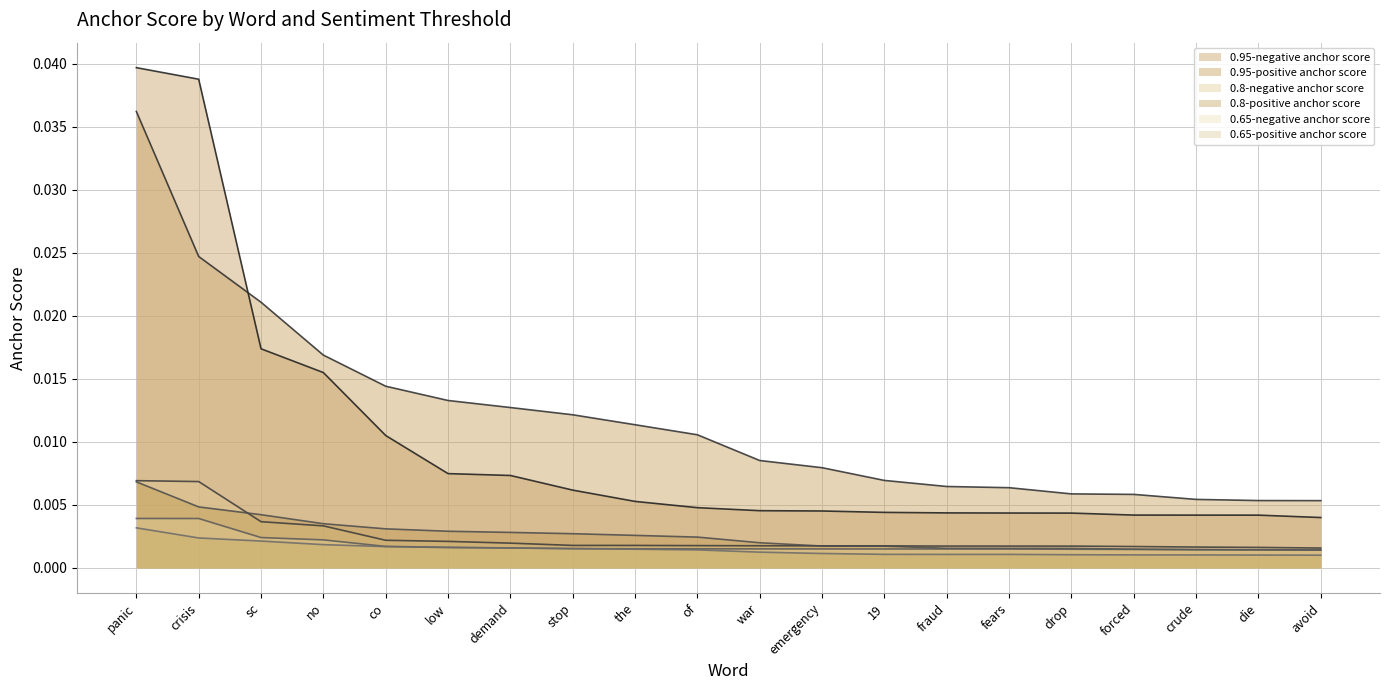

Which category has the lowest value in the 0.95-positive anchor score series?

avoid